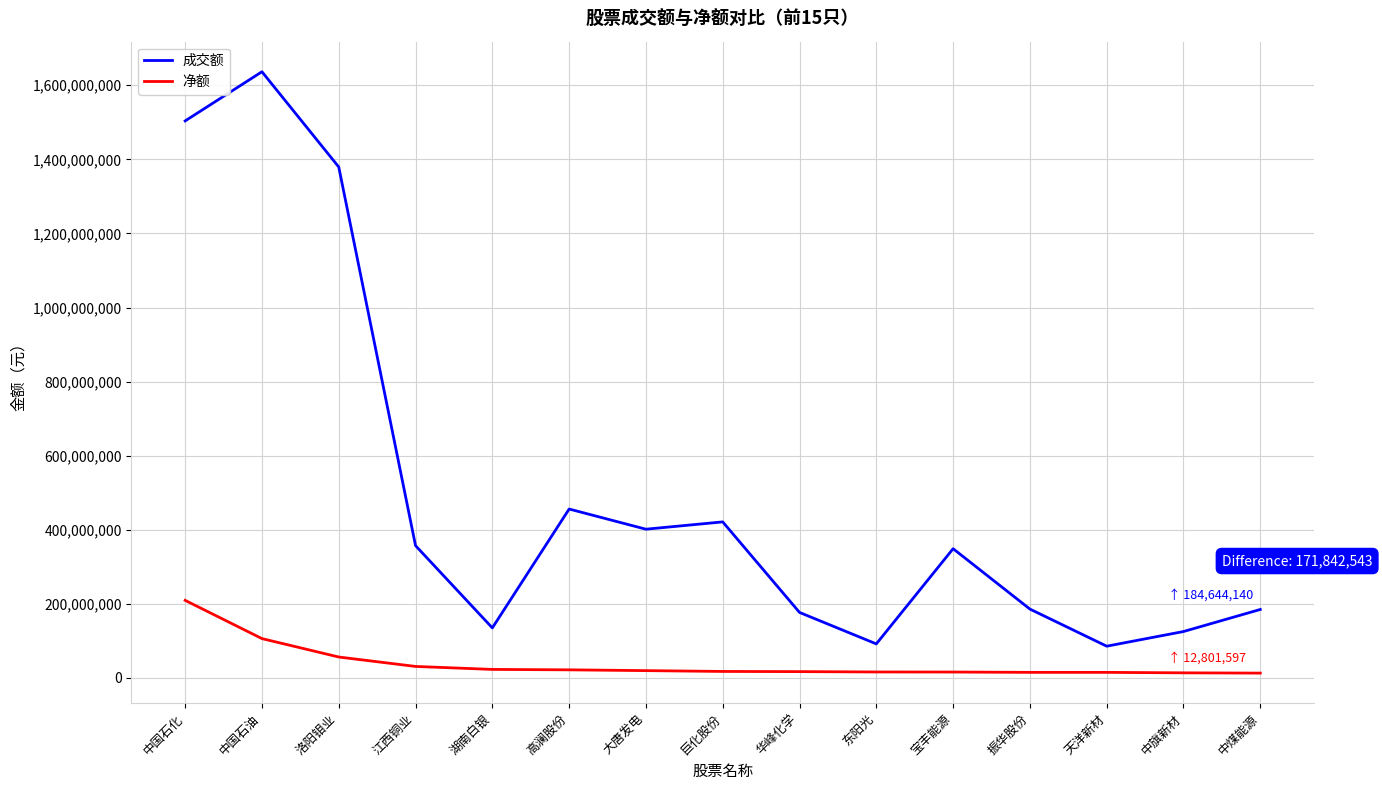

Rank the series by their maximum value, from lowest to highest.

净额, 成交额